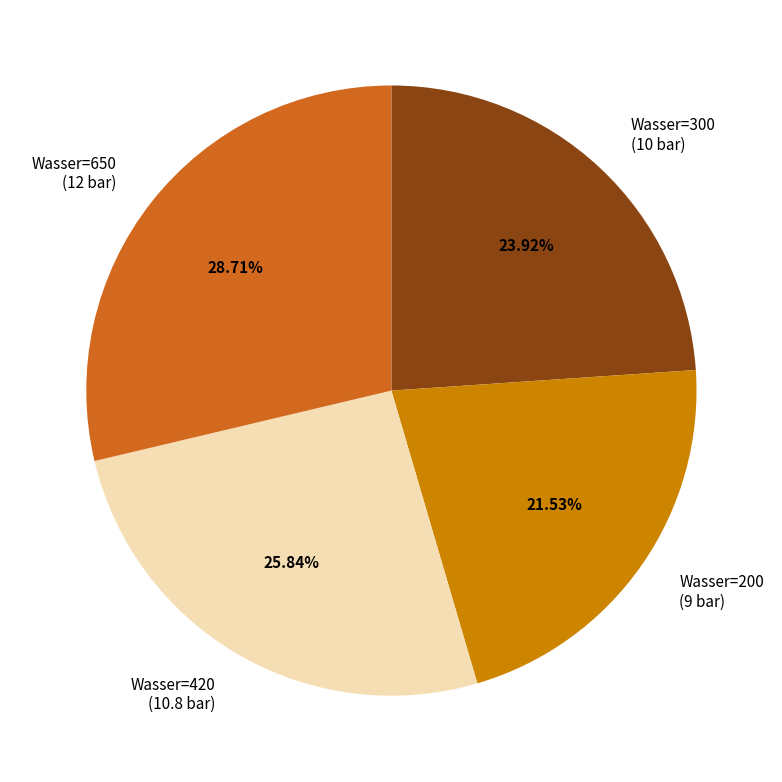

To the nearest percent, what is the difference between the largest and smallest slice percentages?

7%